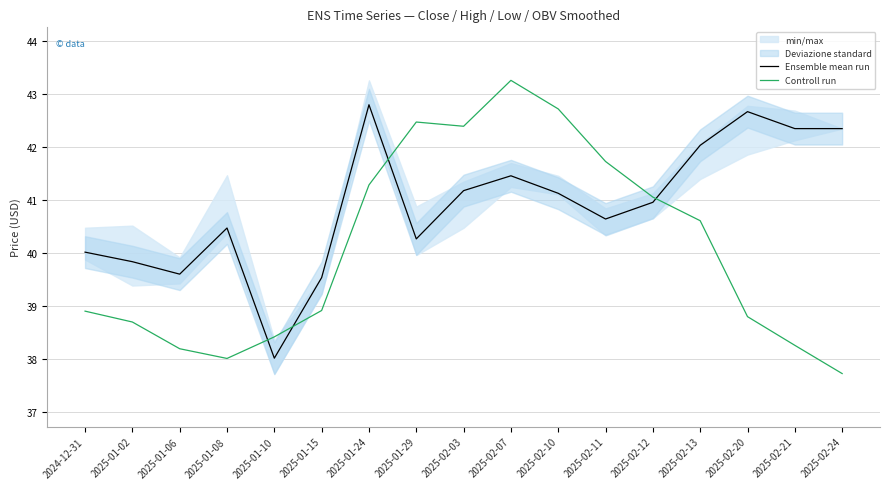

Is the value of Controll run at 2025-02-12 greater than the value of Ensemble mean run at 2025-01-02?

Yes